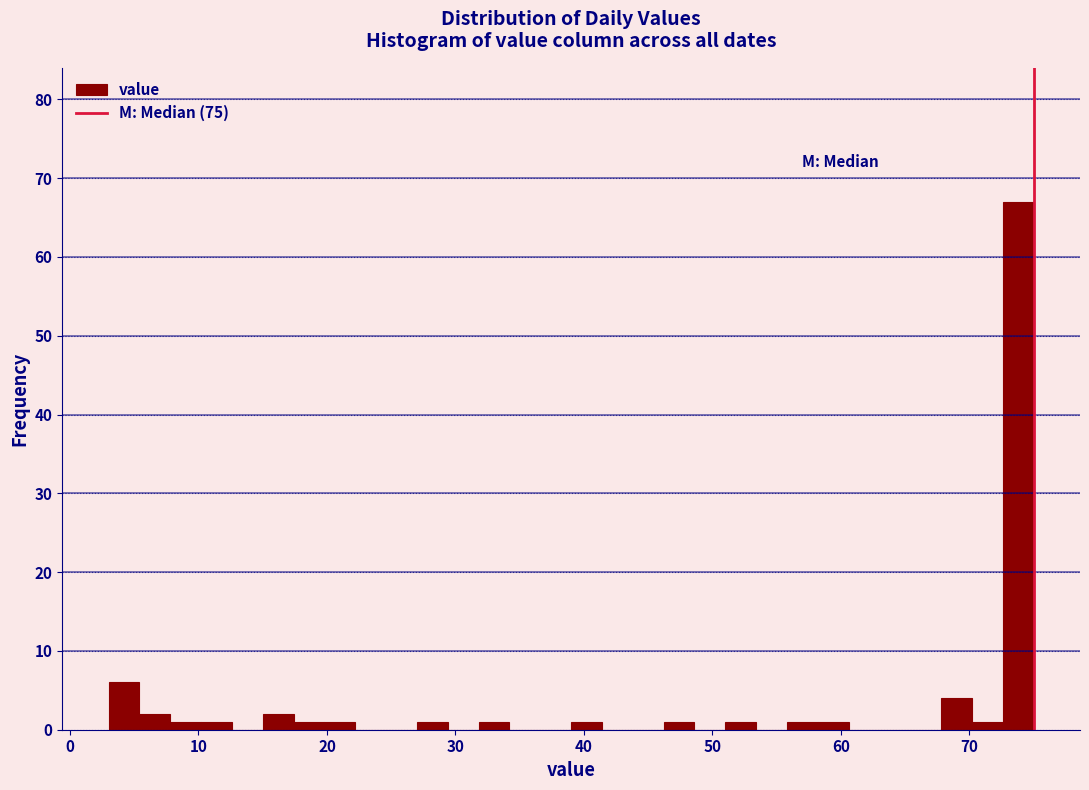

Read against the x-axis, roughly where is the centre of the tallest bar?

74